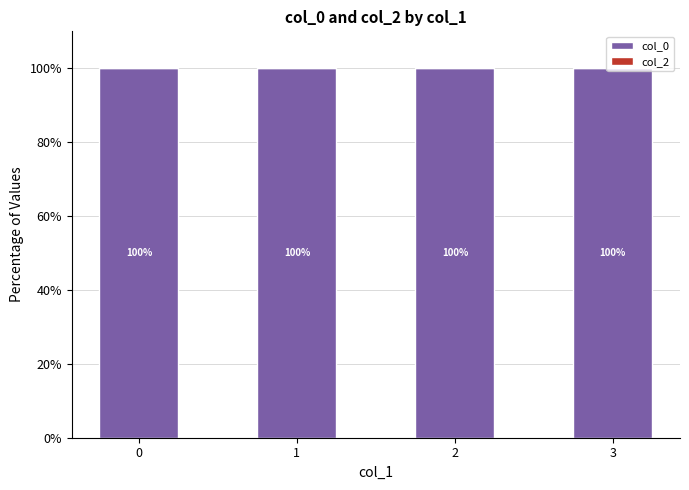

Which series has the widest spread of values?

col_0